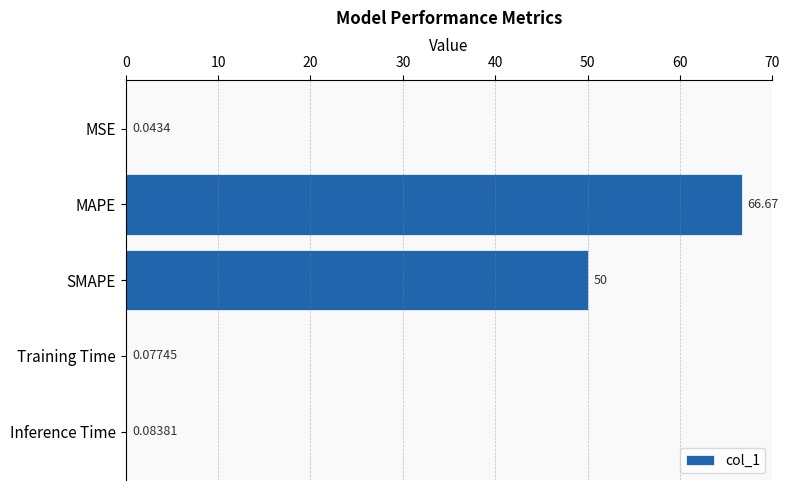

What is the sum of the values at MAPE and Inference Time?

66.8